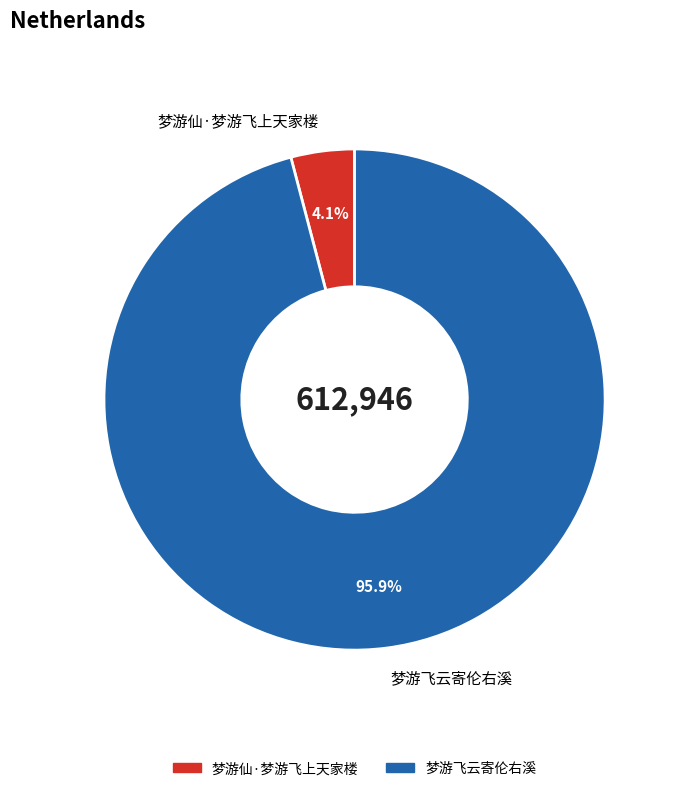

Which slice is the smallest?

梦游仙·梦游飞上天家楼